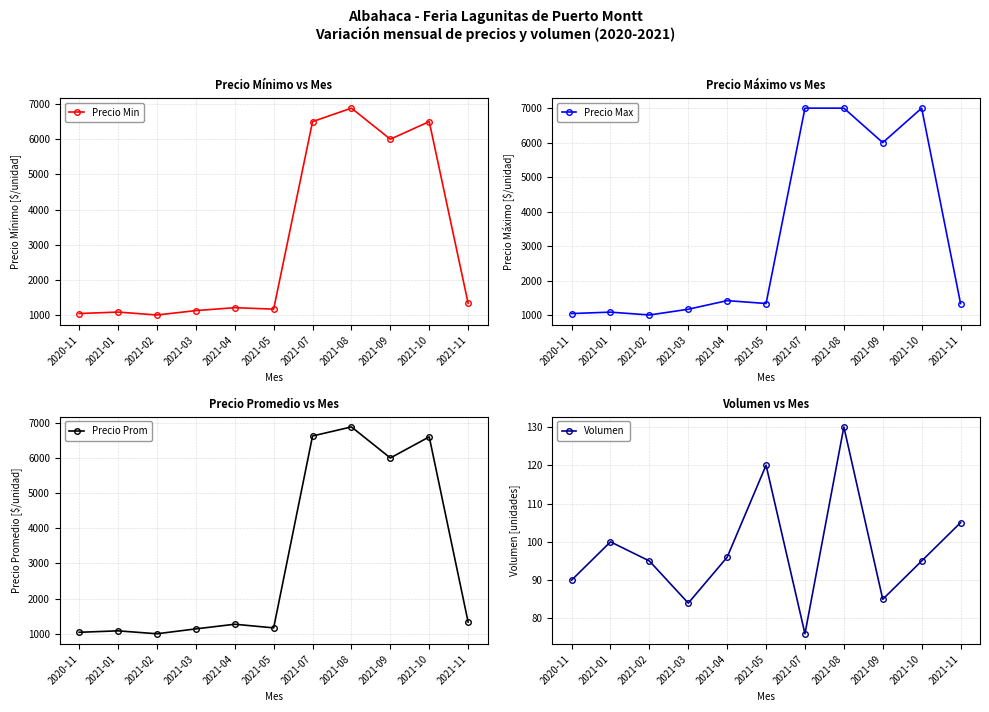

List the series in order of their peak value, lowest first.

Volumen, Precio Min, Precio Prom, Precio Max